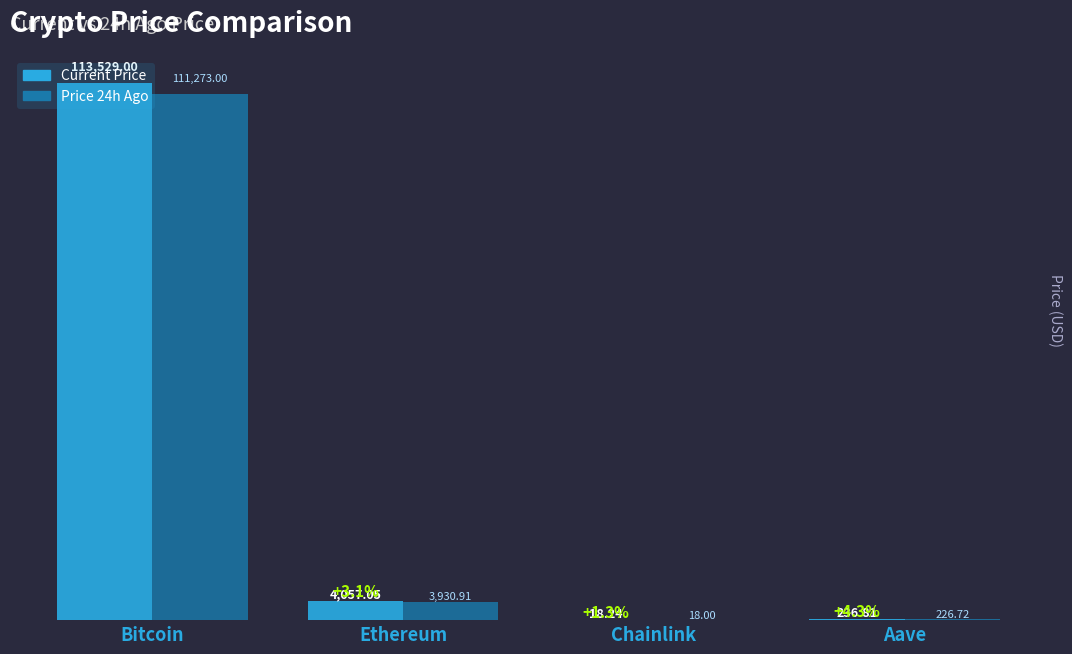

Which category has the highest value across all series?

Bitcoin